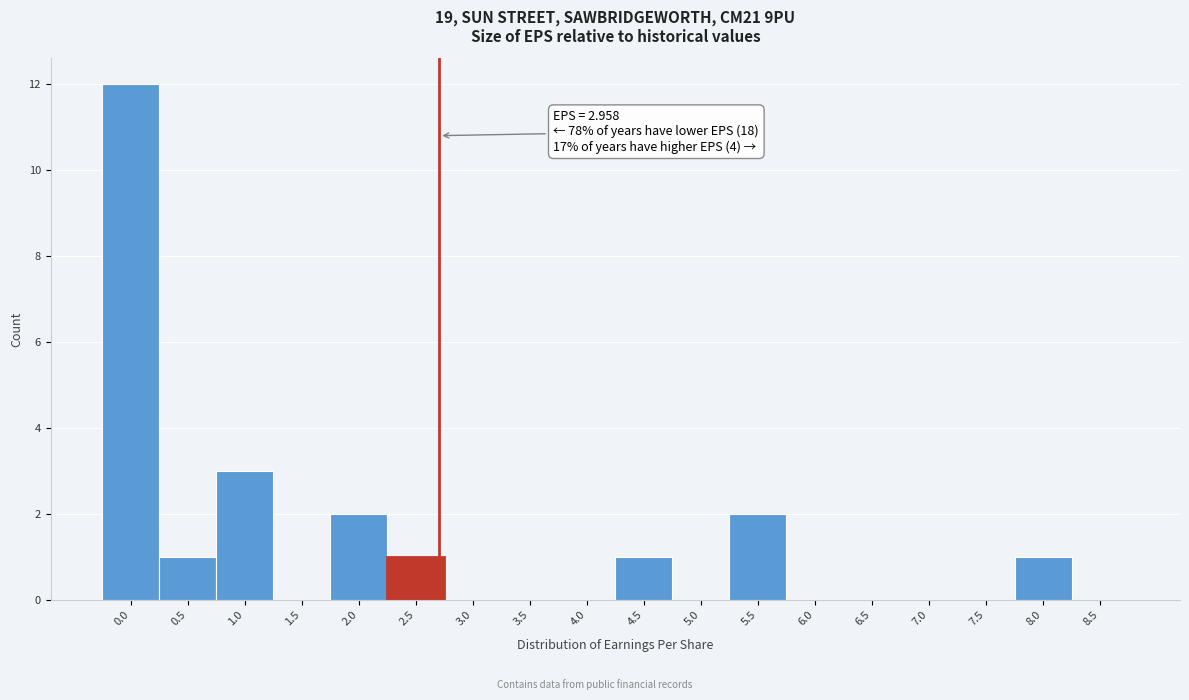

Reading left to right, list all the values displayed in this chart.

0.0=12	0.5=1	1.0=3	1.5=0	2.0=2	2.5=1	3.0=0	3.5=0	4.0=0	4.5=1	5.0=0	5.5=2	6.0=0	6.5=0	7.0=0	7.5=0	8.0=1	8.5=0